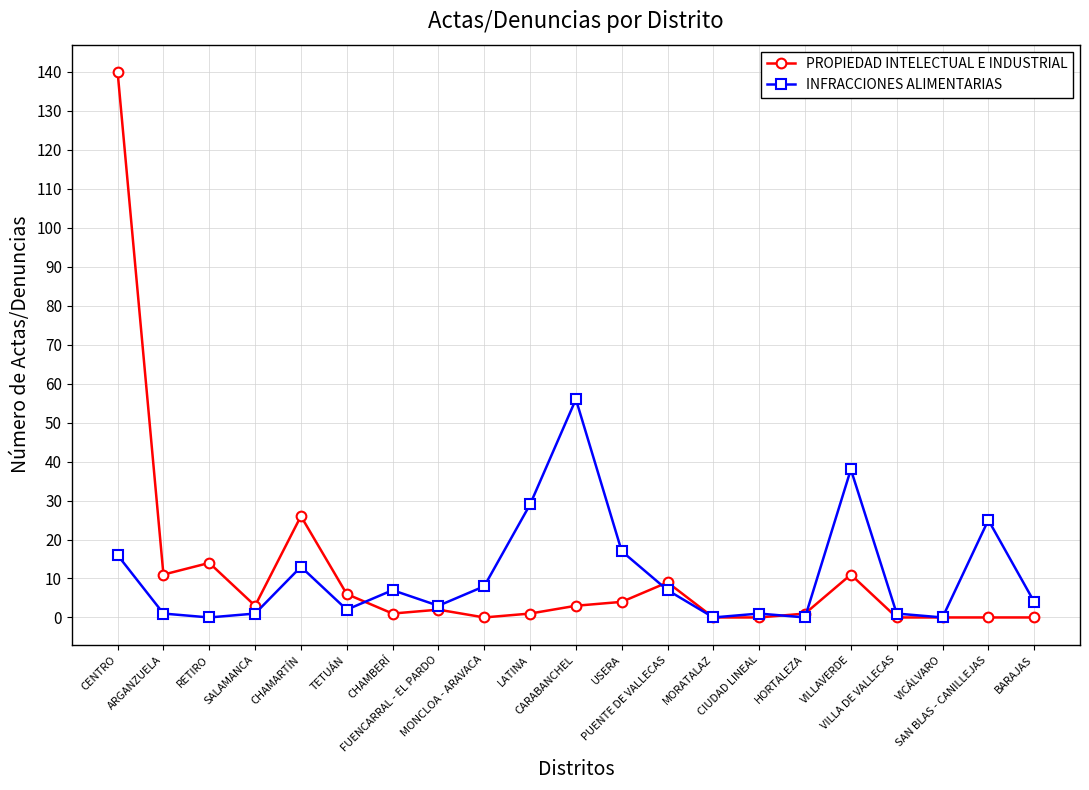

True or false: PROPIEDAD INTELECTUAL E INDUSTRIAL has more than 1 interior local peaks.

True